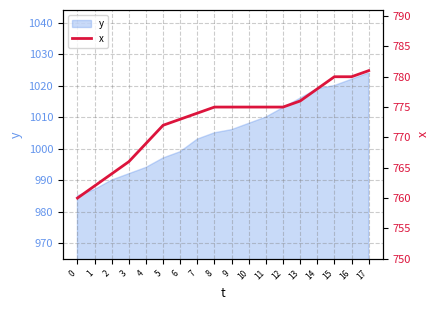

Count the number of categories in the chart.

18